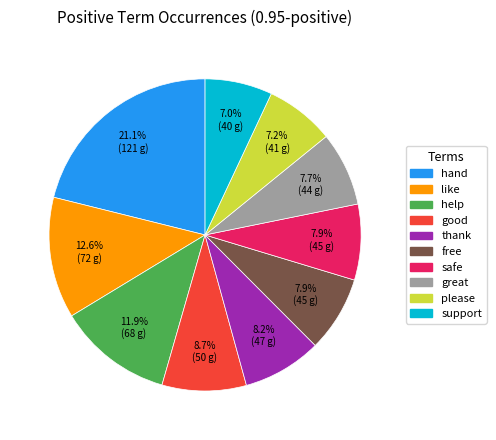

Which has a higher value, like or thank?

like